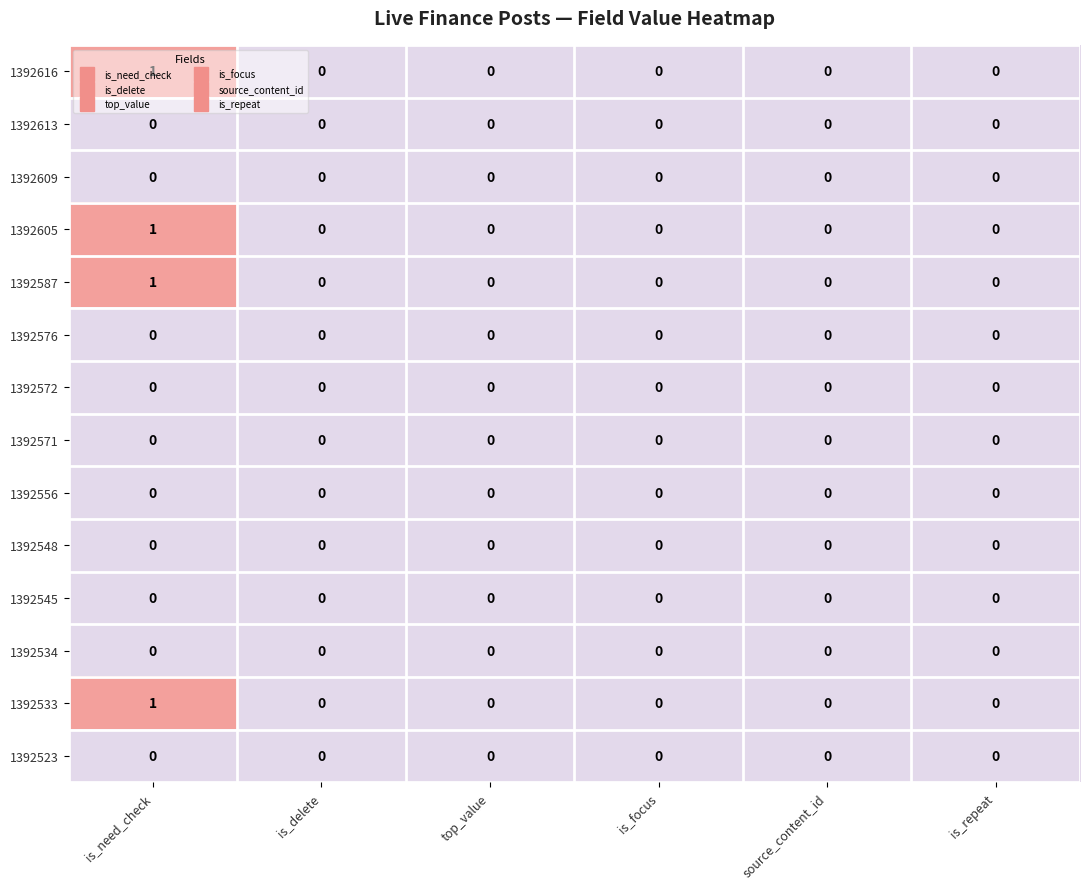

Which category has the highest value across all series?

is_need_check